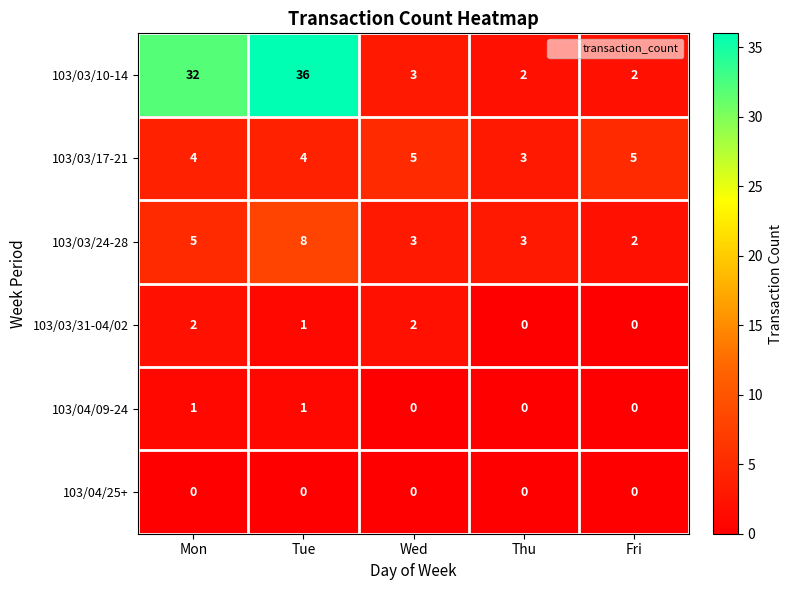

Reading left to right, extract all data points from this chart.

103/03/10-14: Mon=32	Tue=36	Wed=3	Thu=2	Fri=2
103/03/17-21: Mon=4	Tue=4	Wed=5	Thu=3	Fri=5
103/03/24-28: Mon=5	Tue=8	Wed=3	Thu=3	Fri=2
103/03/31-04/02: Mon=2	Tue=1	Wed=2	Thu=0	Fri=0
103/04/09-24: Mon=1	Tue=1	Wed=0	Thu=0	Fri=0
103/04/25+: Mon=0	Tue=0	Wed=0	Thu=0	Fri=0